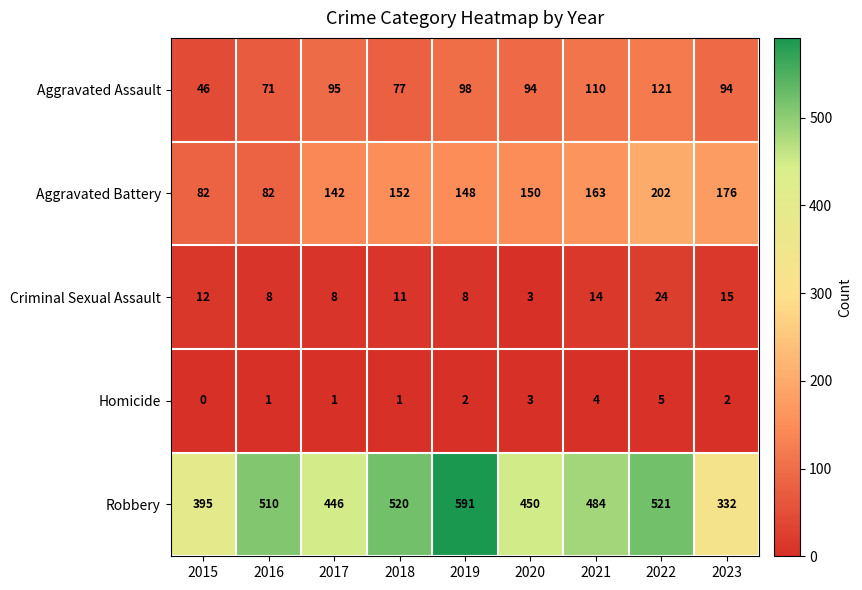

How many data points does each series have?

9